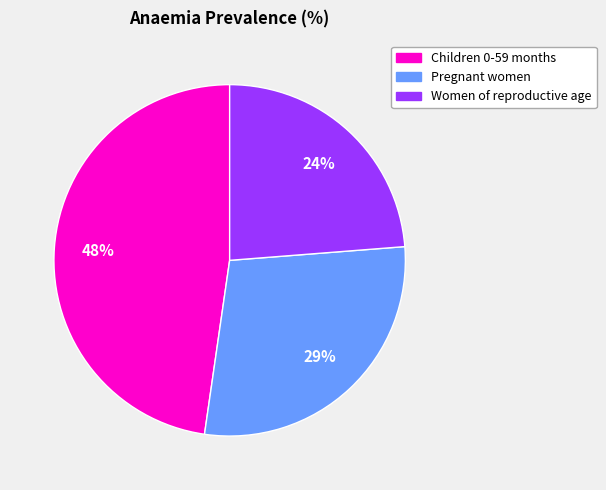

Is it true that Children 0-59 months is 40% of the pie?

False